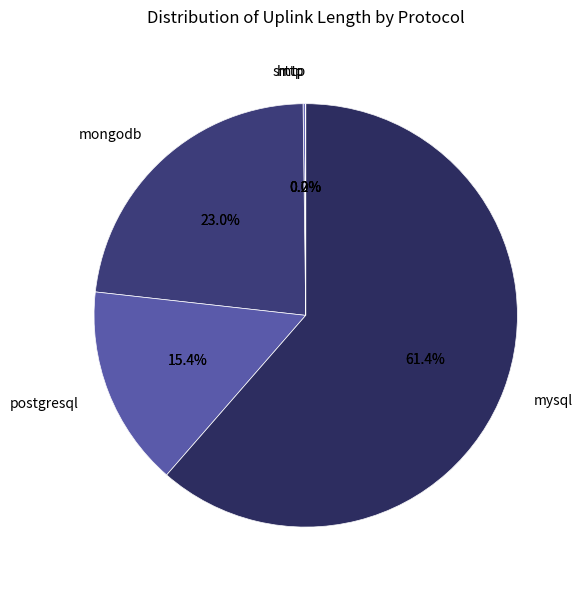

To the nearest percent, what is the combined percentage of mysql and http?

62%